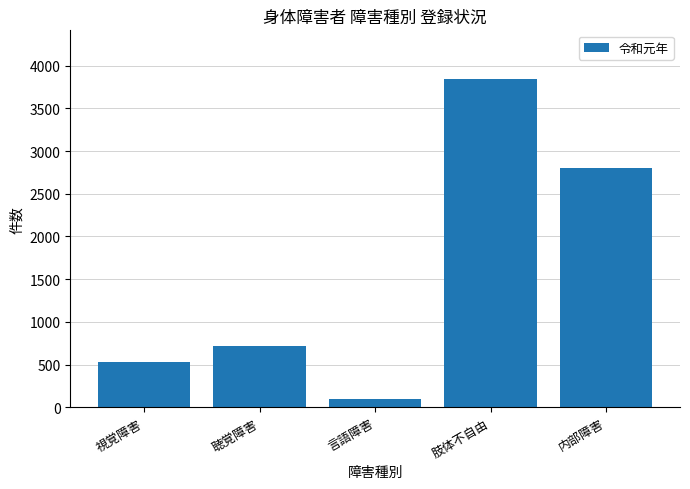

True or false: the data shows 5797 at 肢体不自由.

False